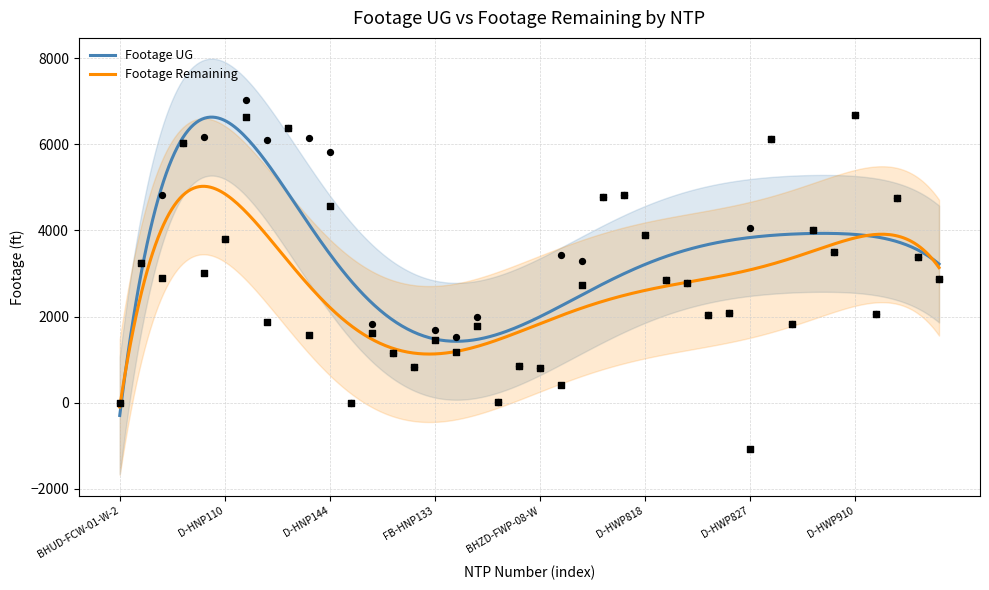

At which category is the sum across all series the highest?

D-HNP111